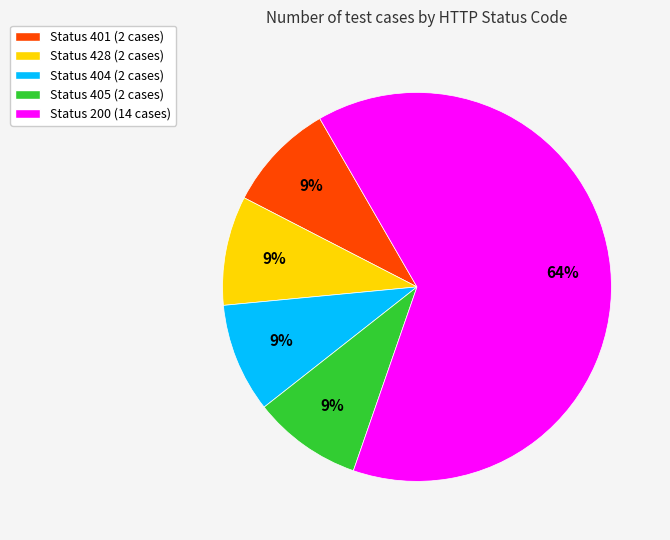

Does any single category account for the majority?

Yes